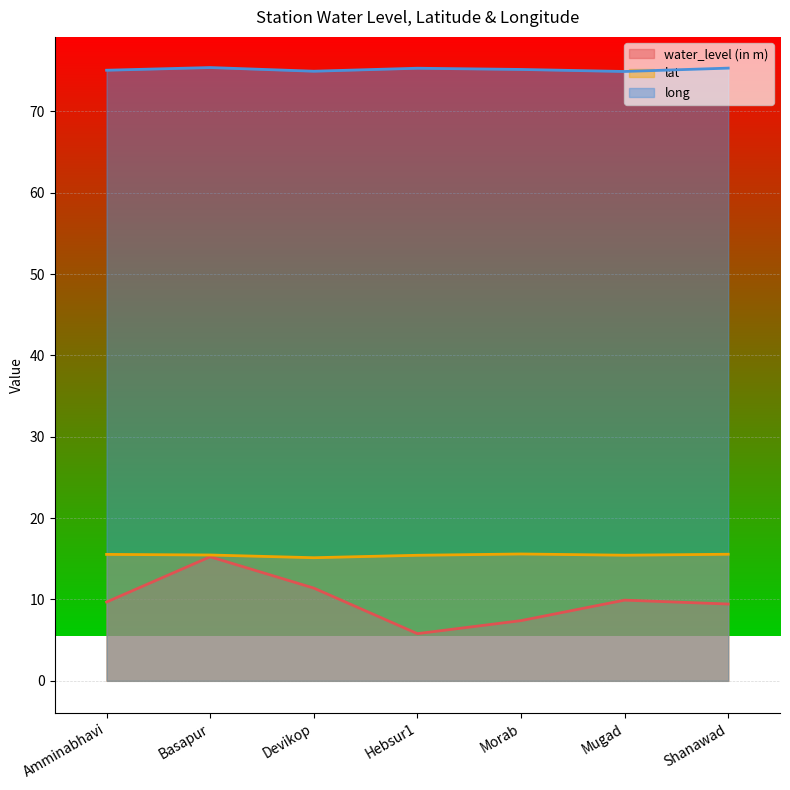

True or false: long and lat cross at least once.

False